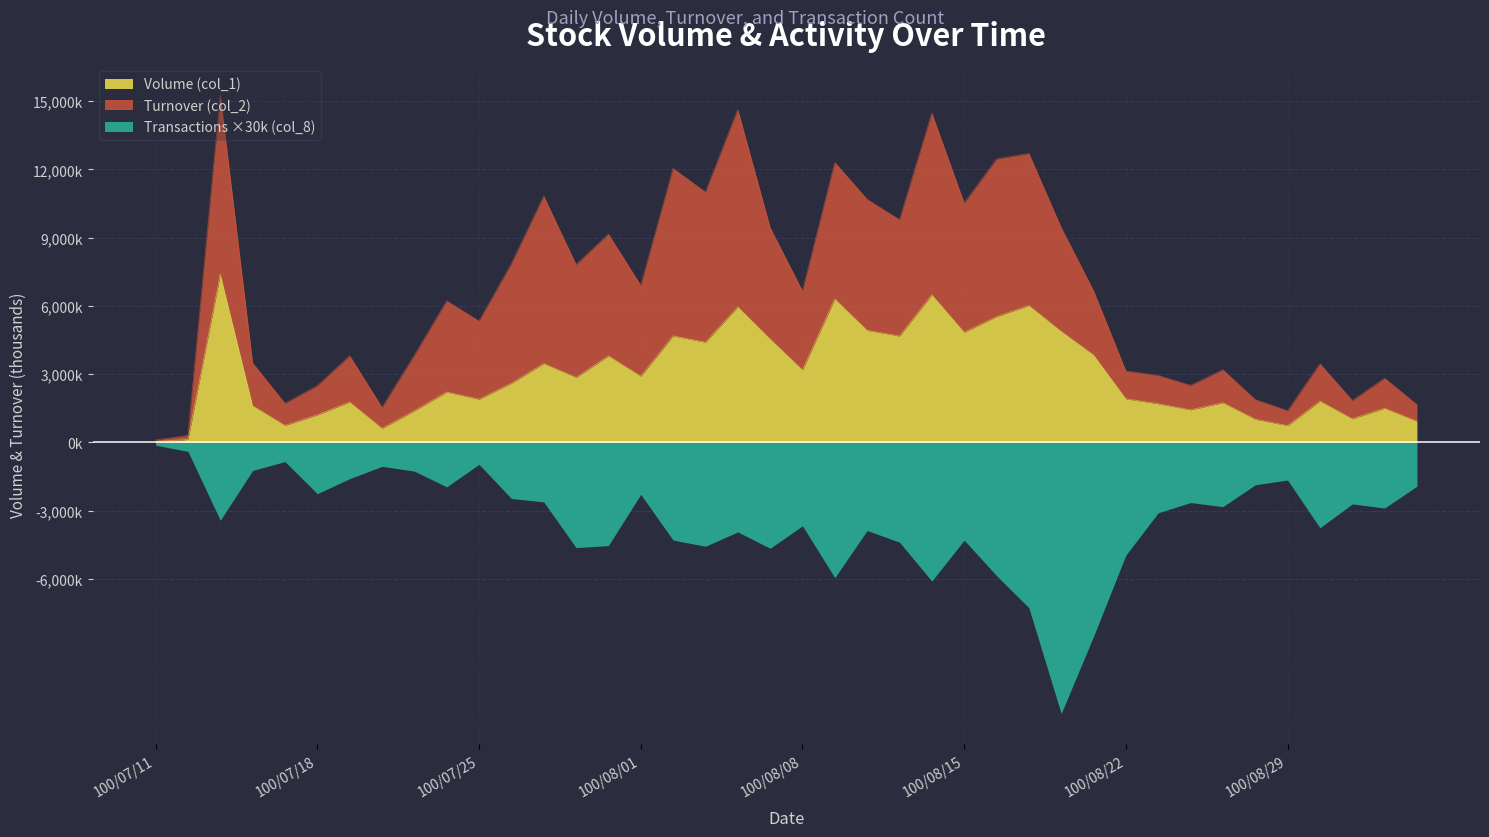

What is the difference between the Turnover (col_2) values at 100/08/09 and 100/08/18?

2861.3